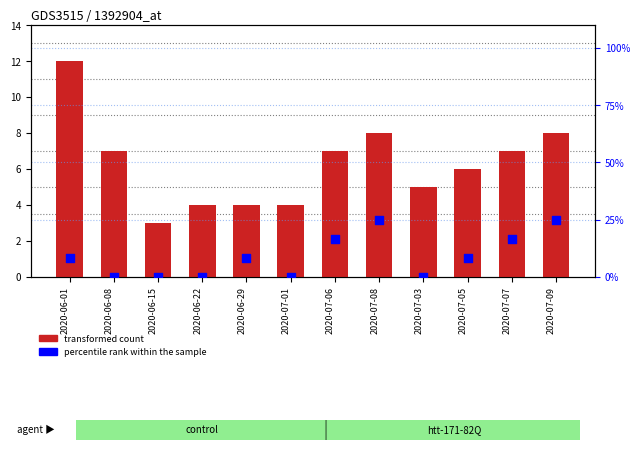

What are all the series names shown in the legend?

transformed count, percentile rank within the sample